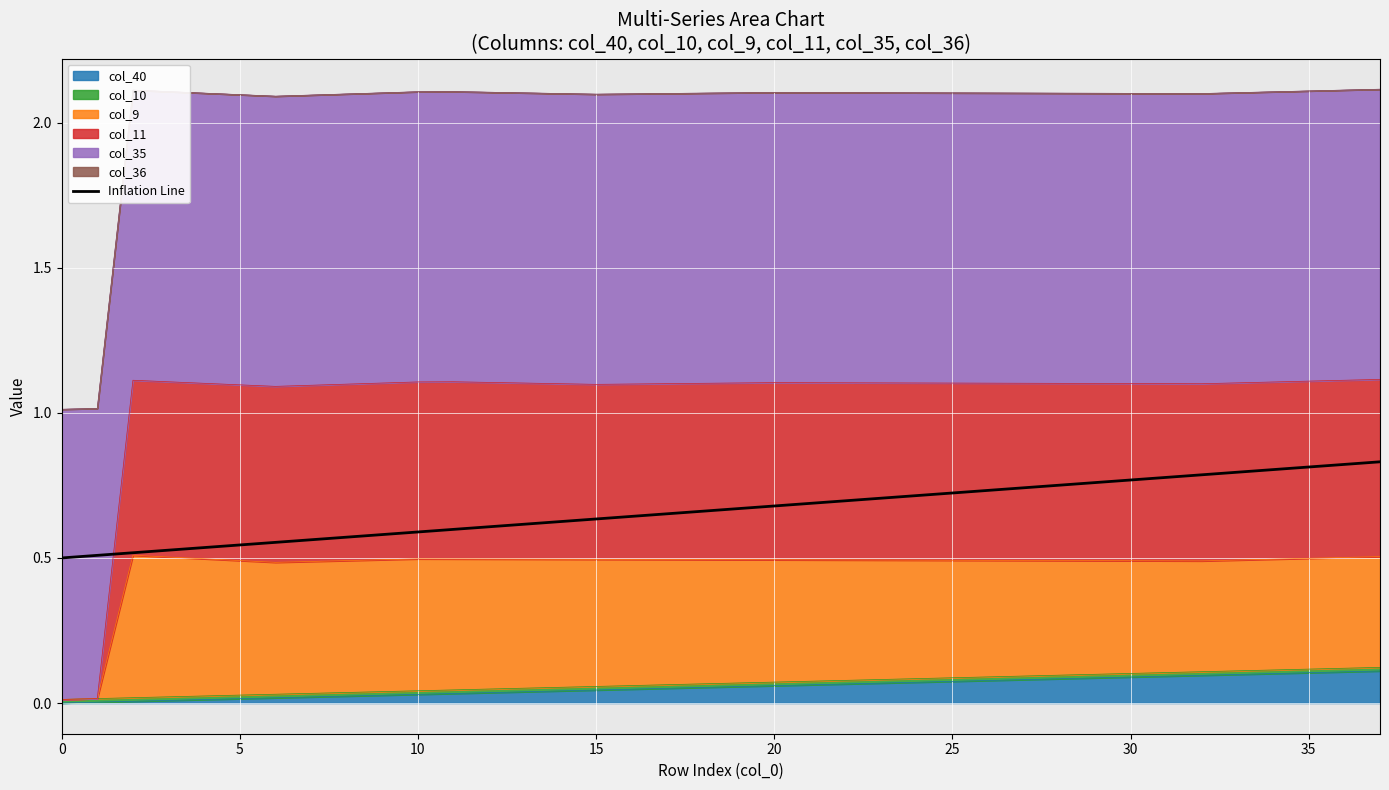

True or false: there are more than 0 points higher than both neighbors.

False